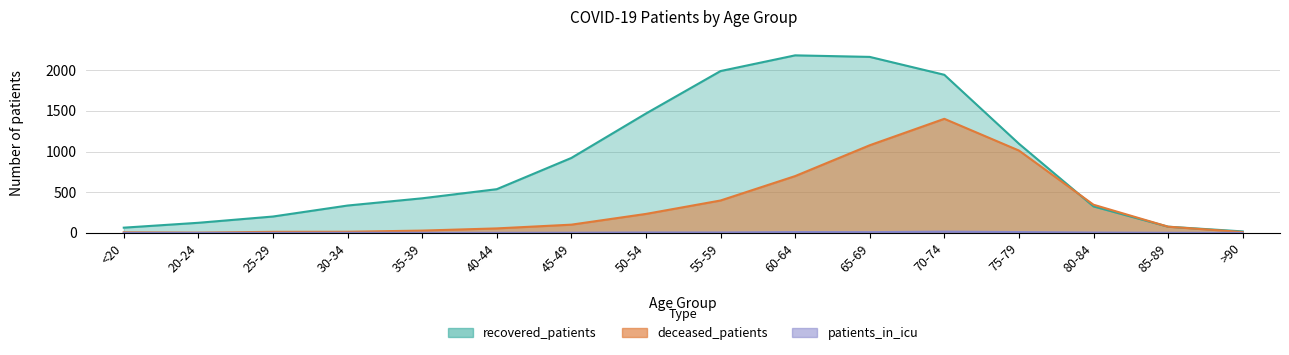

How many values in the deceased_patients series are below 101?

8